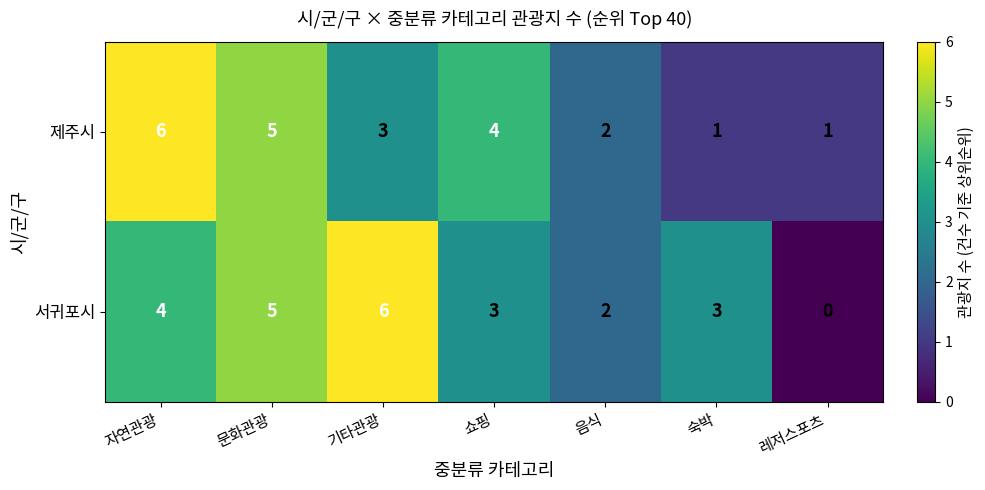

What is the greatest value displayed?

6